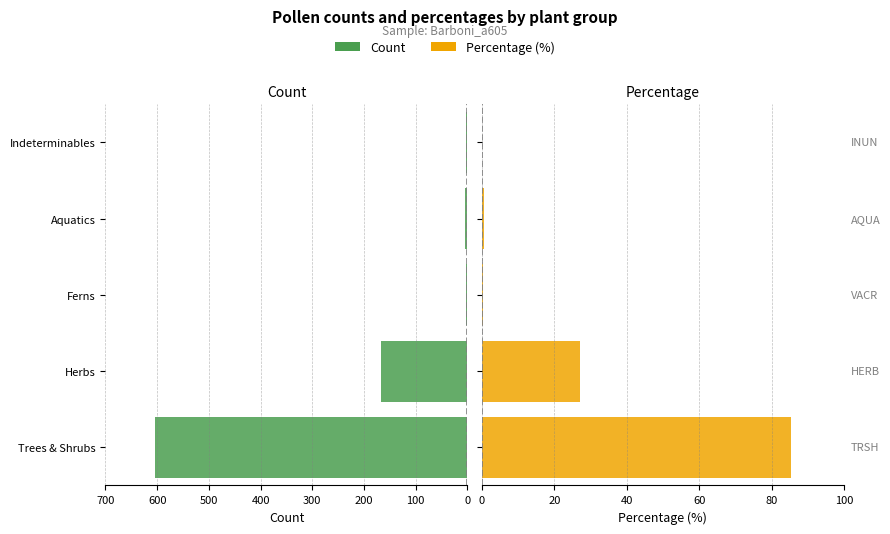

What is the average value of the Count series?

156.2